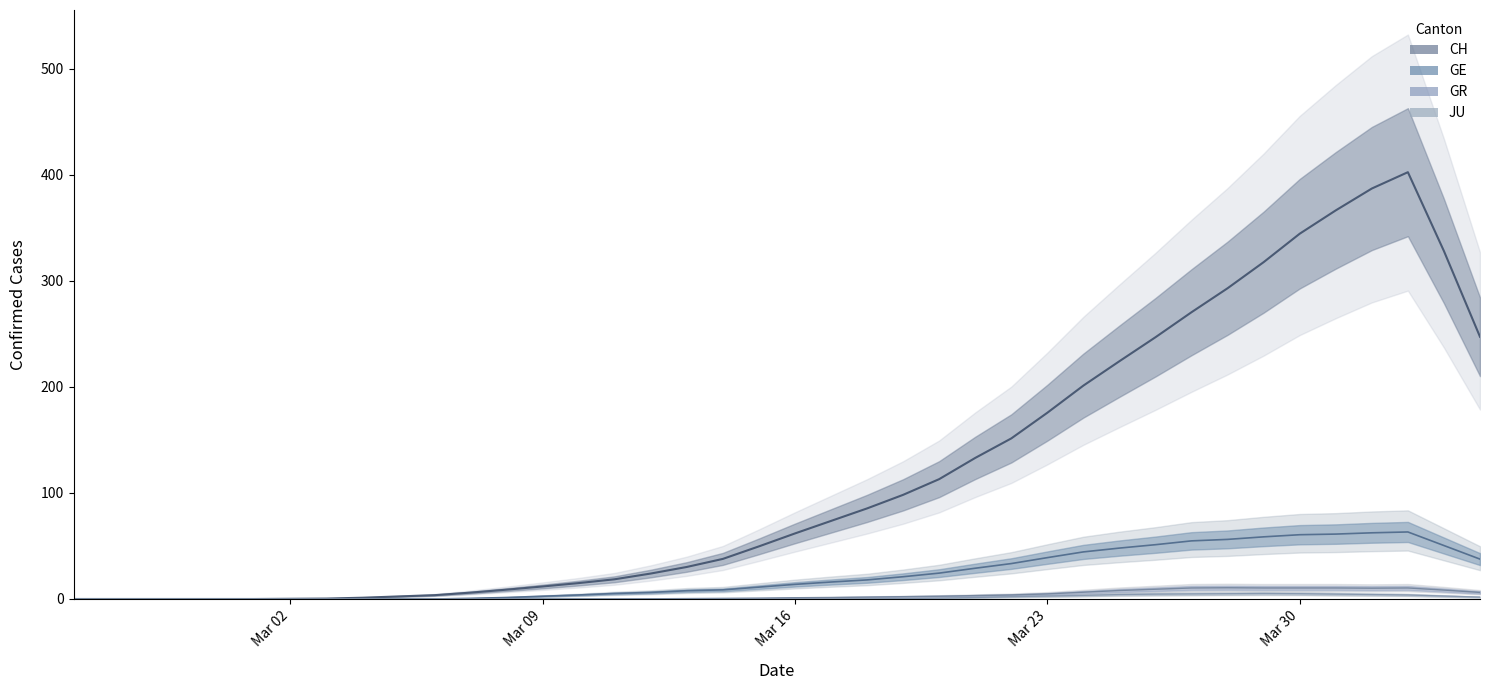

How many data points in GE (center) are less than 13?

20